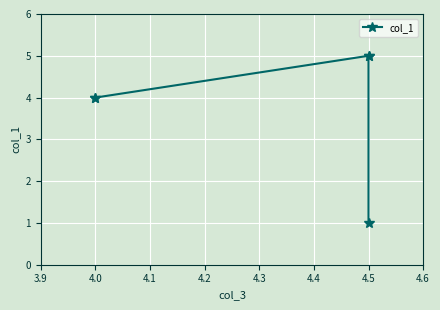

The chart shows a value of 2 at 4.0. True or false?

False